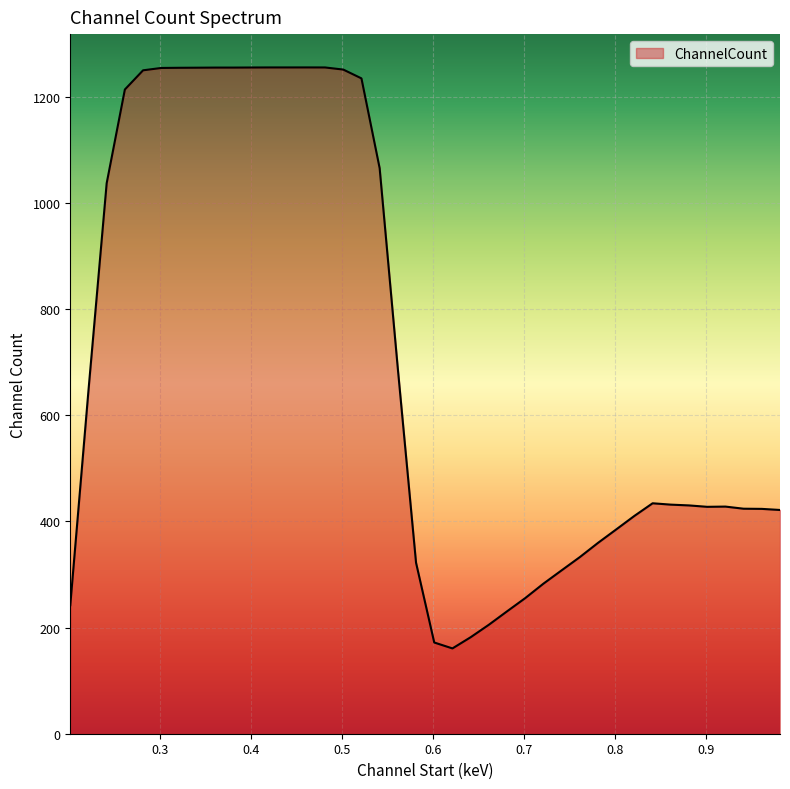

What is the difference between the maximum and minimum values?

1094.7